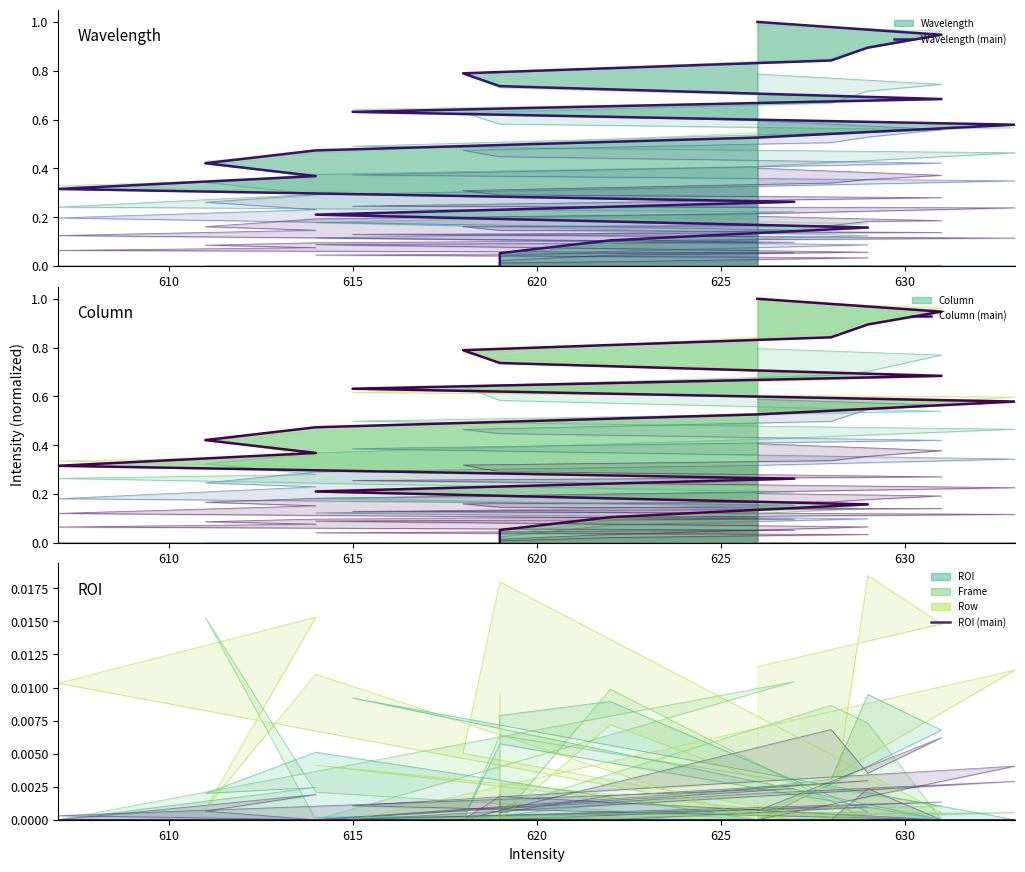

Is the value of Column (main) at 610 greater than the value of Wavelength (main) at 14?

No